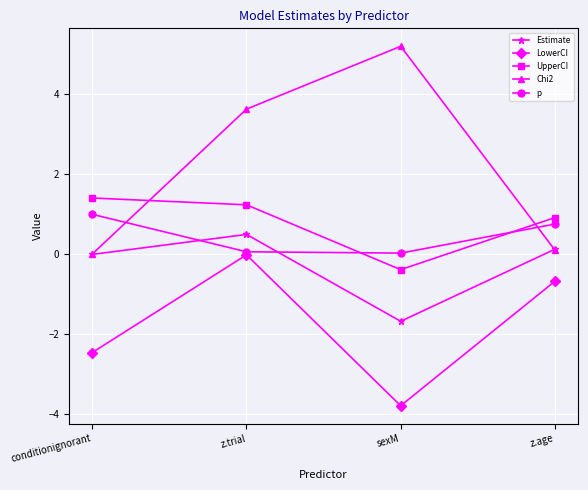

Where is the first local maximum for Estimate?

z.trial